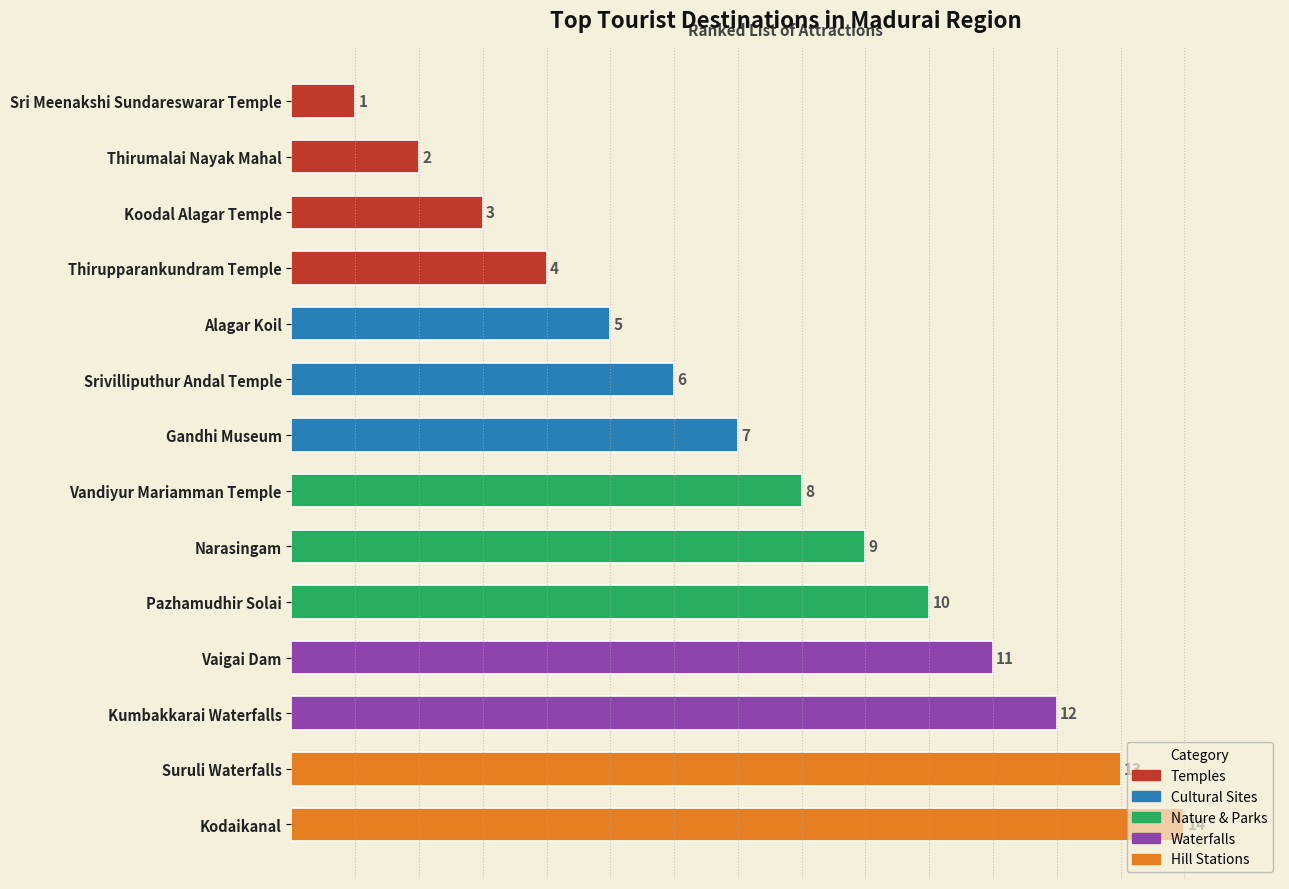

The chart shows a value of 10 at Pazhamudhir Solai. True or false?

True